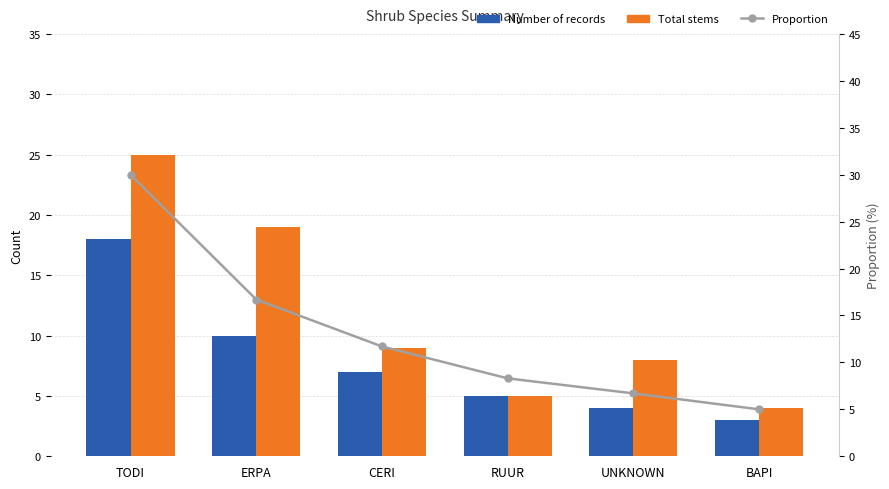

What is the average value of the Proportion series?

13.1